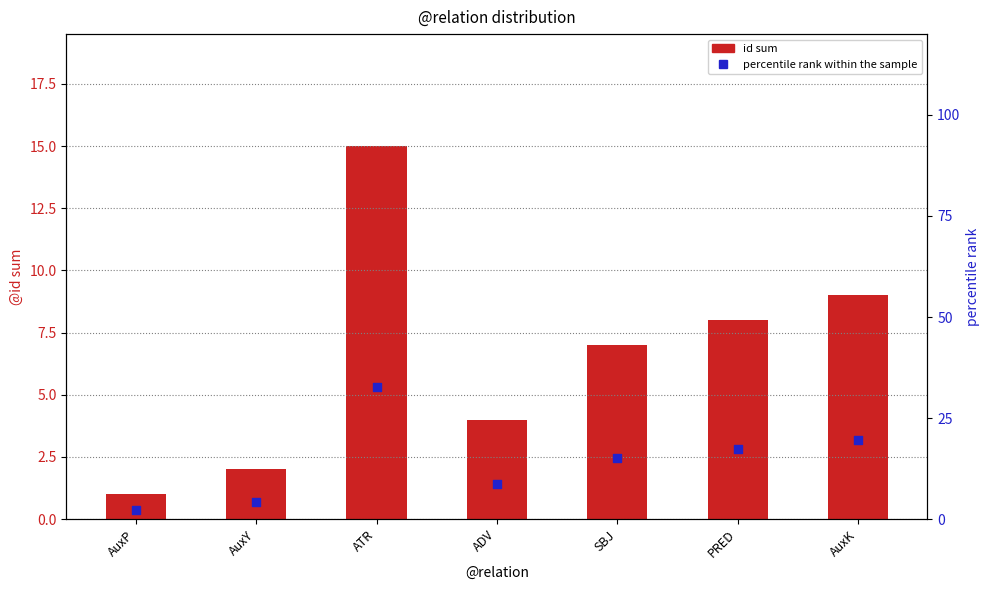

Which series has the widest spread of Y values?

percentile rank within the sample